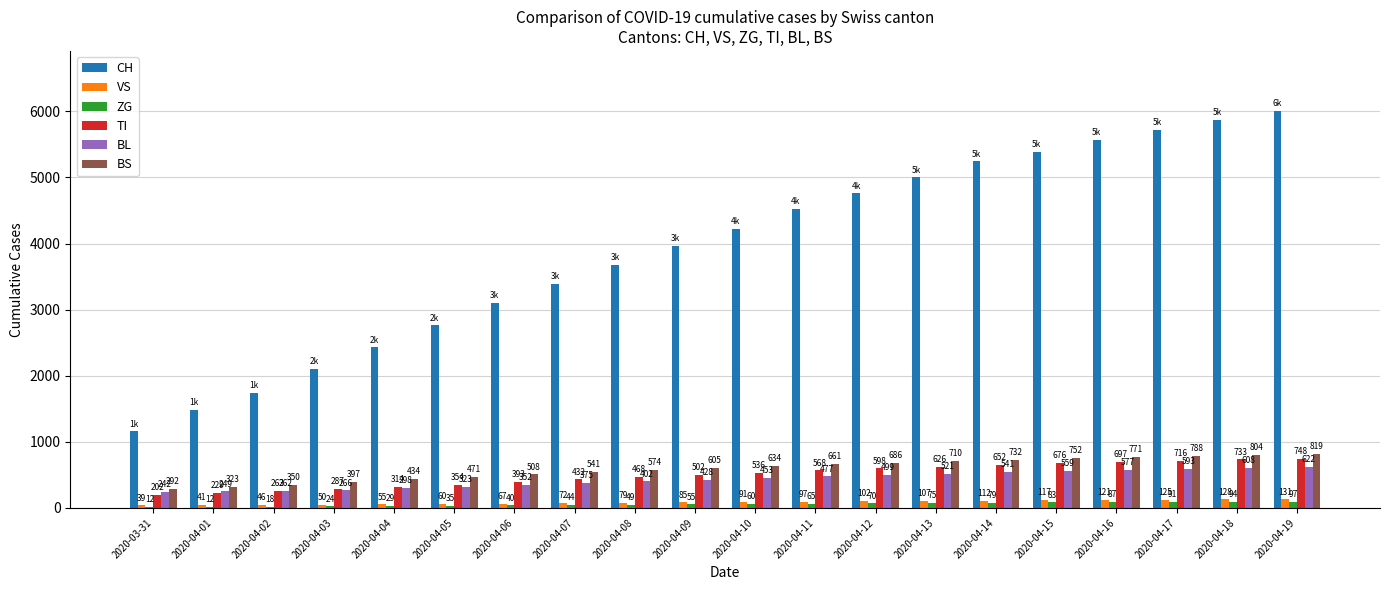

Which series changed the most between 2020-04-16 and 2020-04-17?

CH